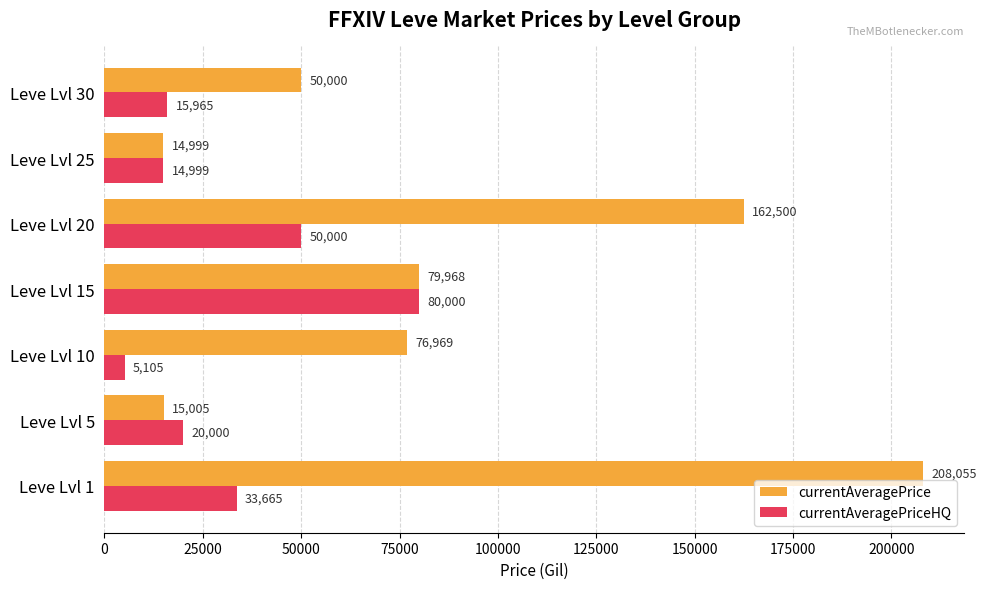

At how many categories does at least one series exceed 9590?

7